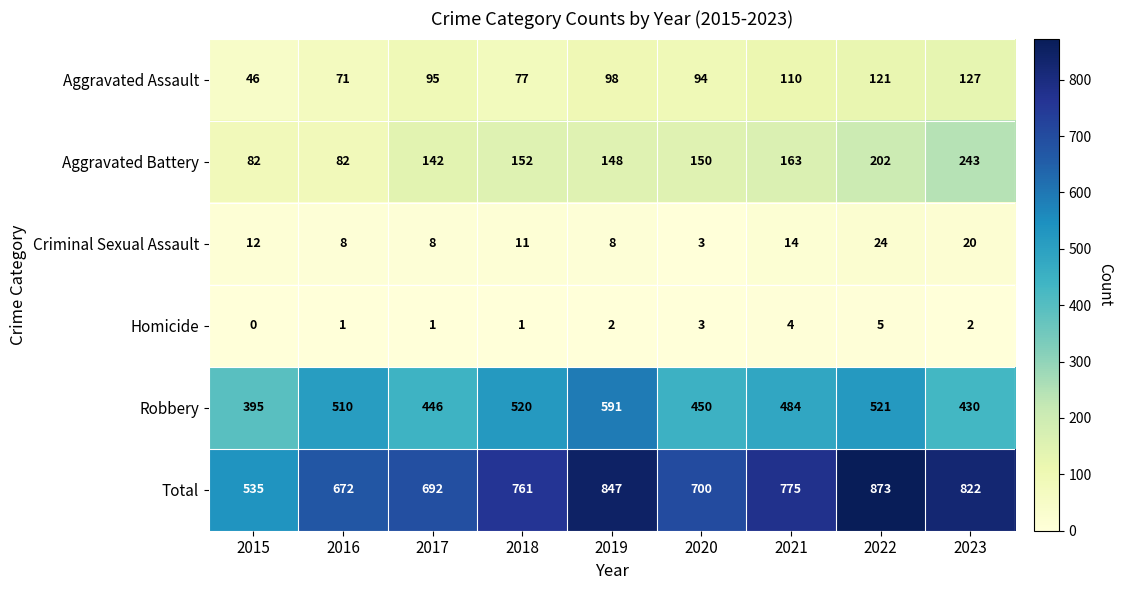

Count the number of categories in the chart.

9